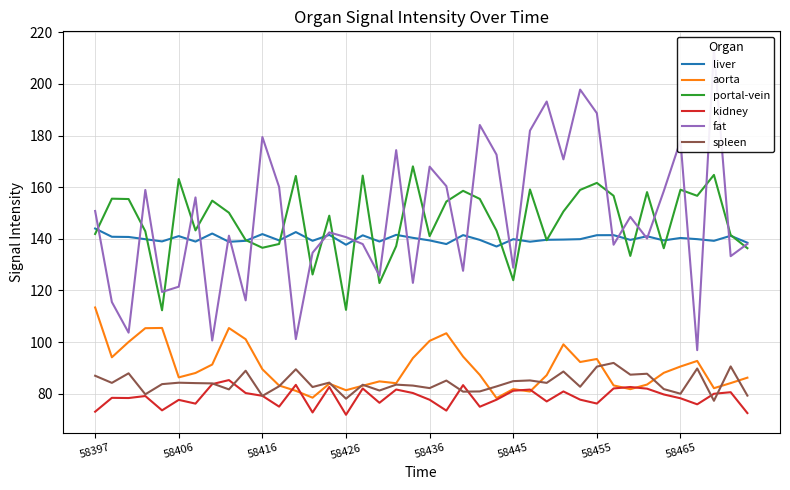

True or false: portal-vein and spleen cross at least once.

False